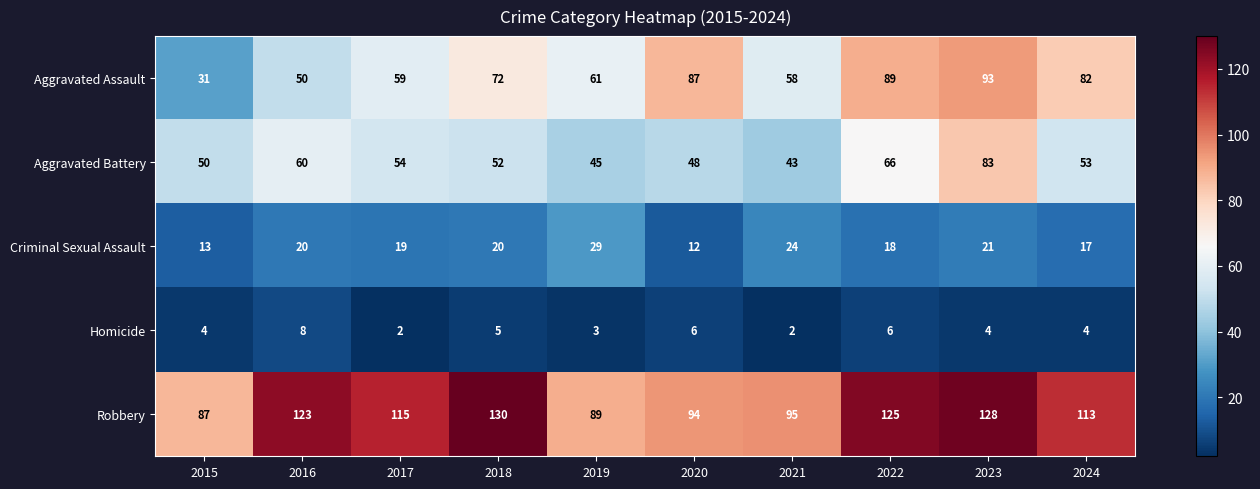

What is the sum of the Aggravated Battery values at 2020 and 2015?

98